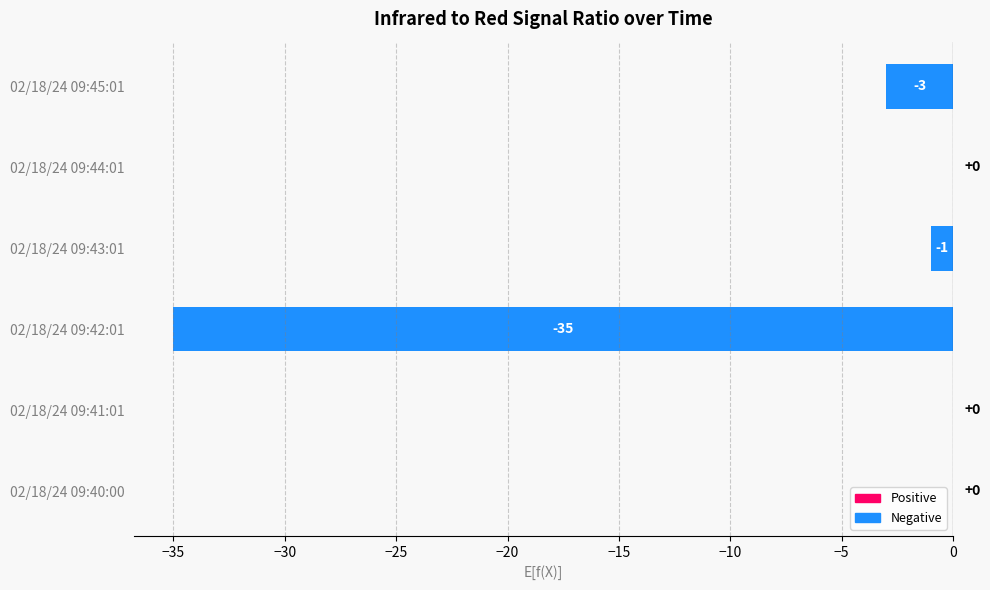

Between 02/18/24 09:40:00 and 02/18/24 09:45:01, which is larger?

02/18/24 09:40:00